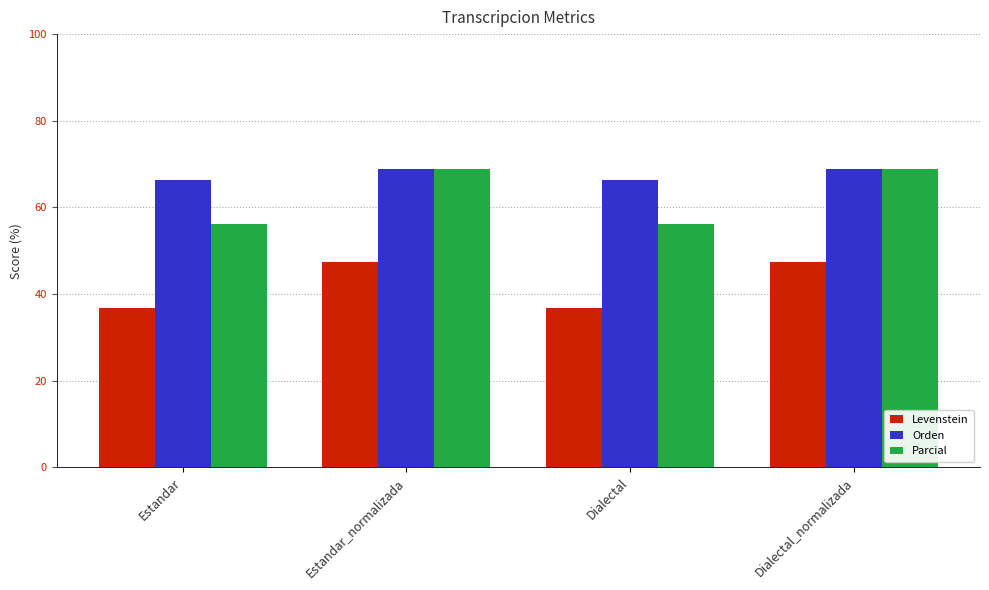

What is the approximate value of Levenstein at Dialectal_normalizada?

47.5